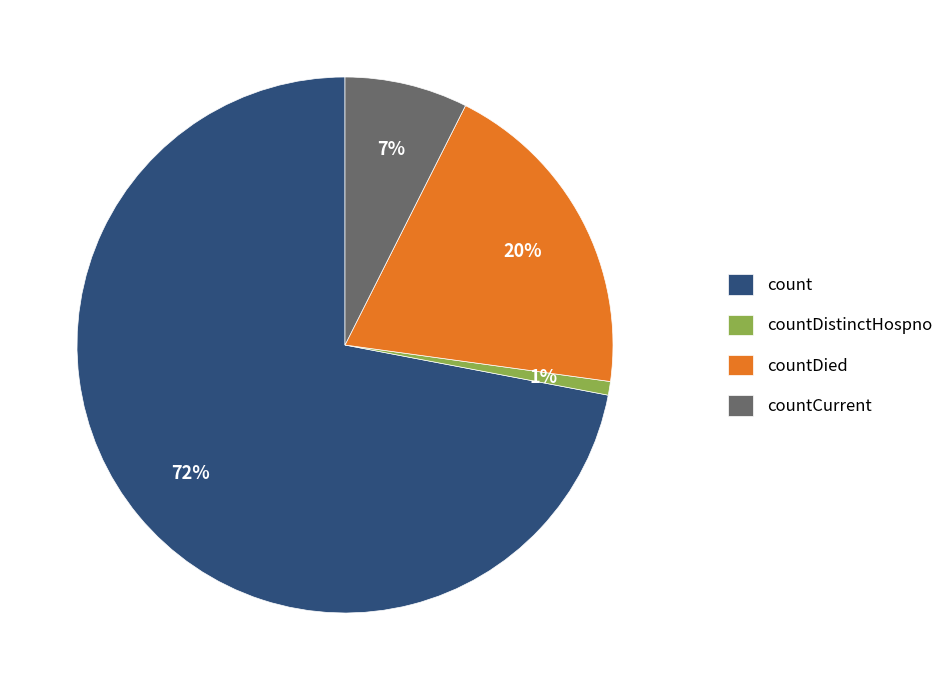

Rank the categories by value from highest to lowest.

count, countDied, countCurrent, countDistinctHospno